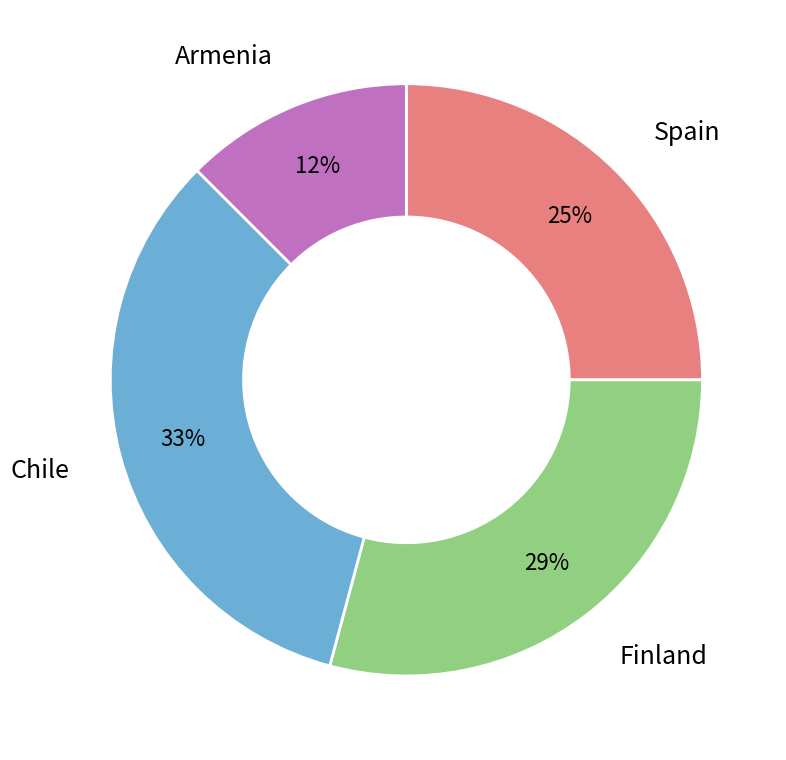

To the nearest percent, what is the average slice percentage?

25%